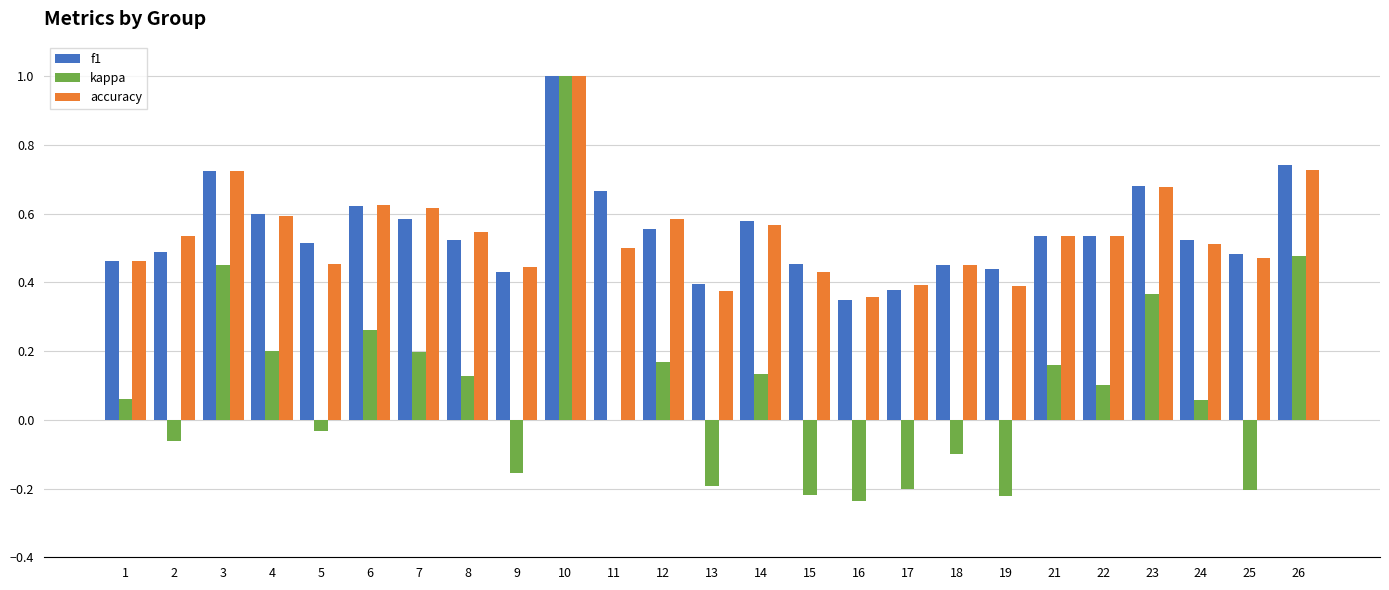

At which category is the sum across all series the highest?

10